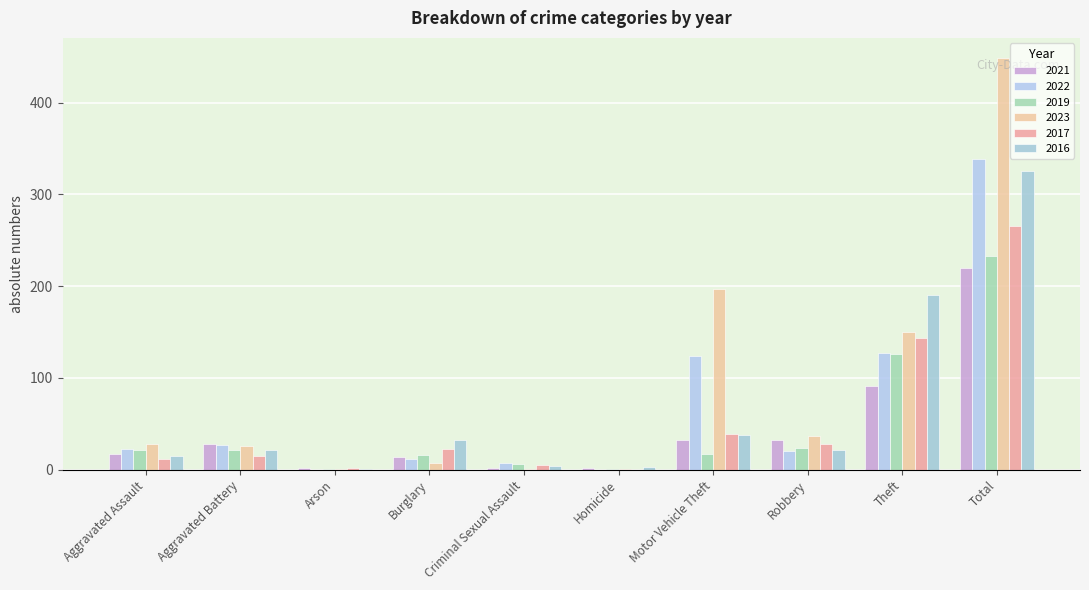

Which label corresponds to the largest value in the chart?

Total